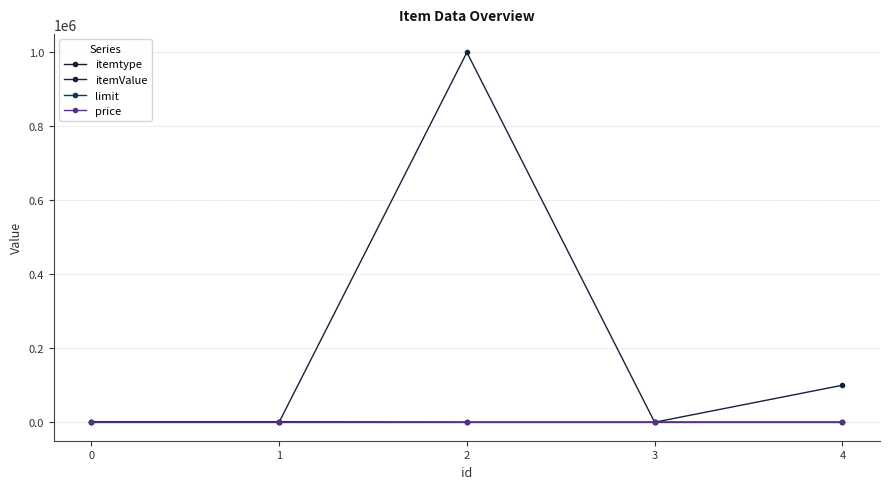

What are all the series names shown in the legend?

itemtype, itemValue, limit, price